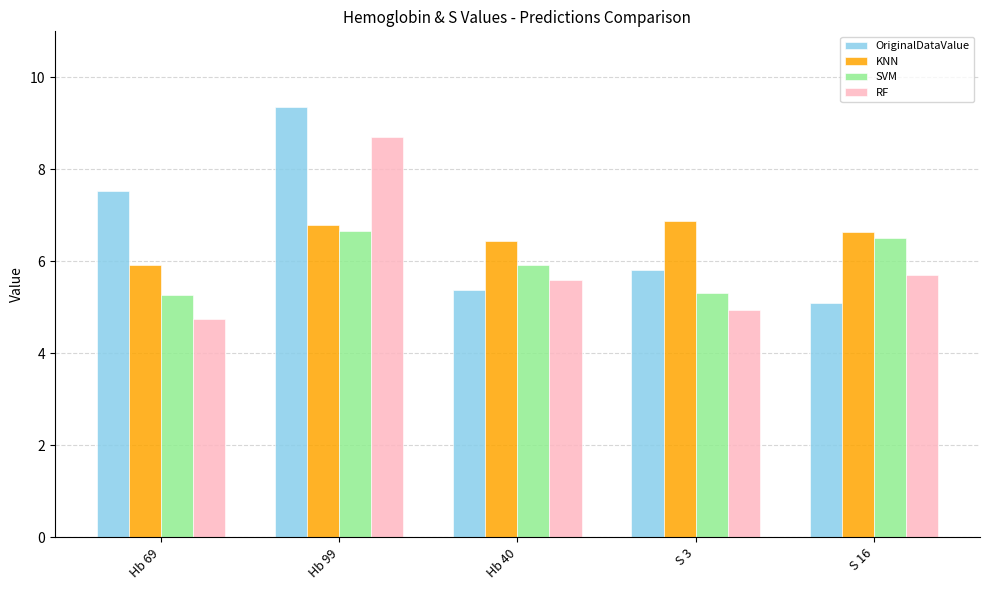

Is the value of SVM at Hb 69 greater than the value of RF at Hb 69?

Yes